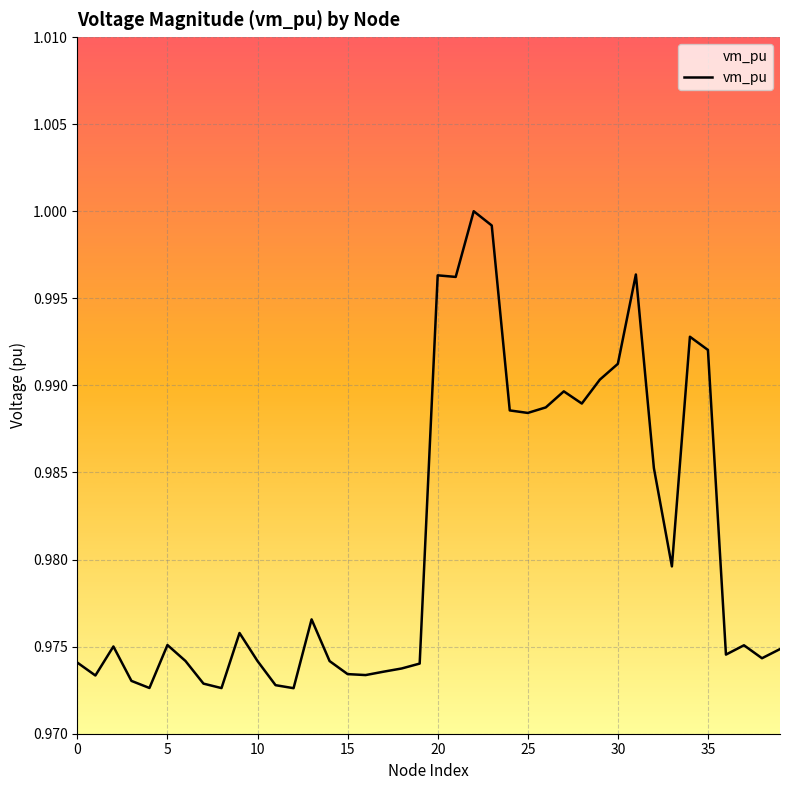

Which category has the highest value across all series?

22